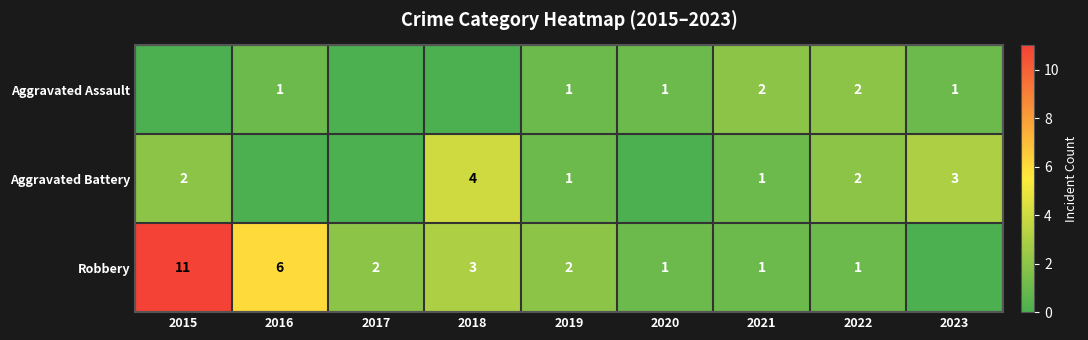

What is the sum of the Robbery values at 2022 and 2018?

4